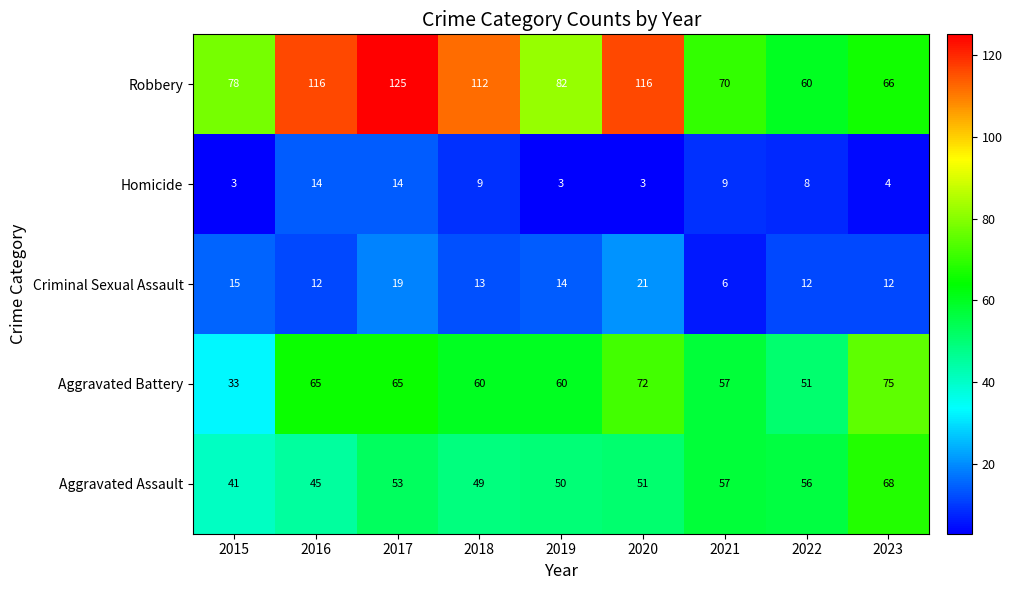

Where is Robbery nearest to the value 92?

2019